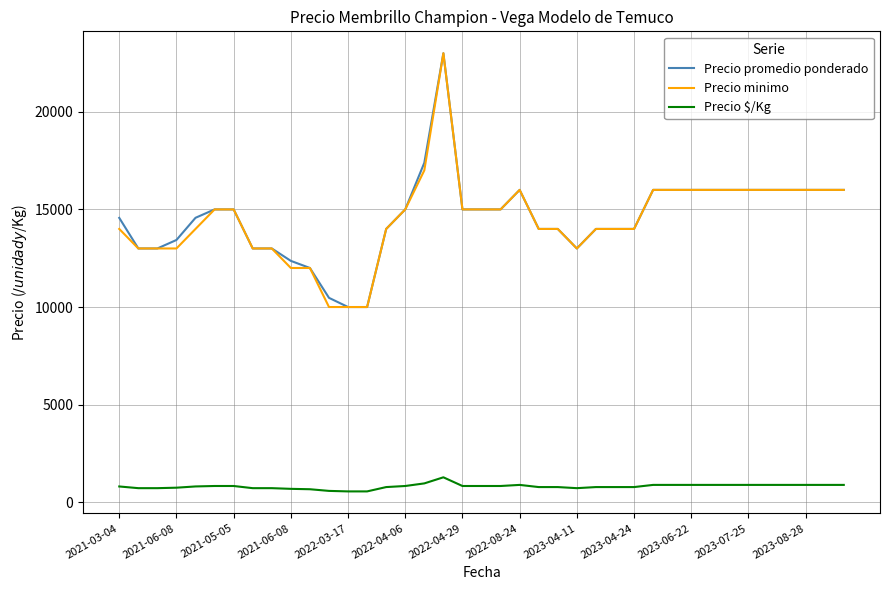

What is the sum of all Precio minimo values?

566000